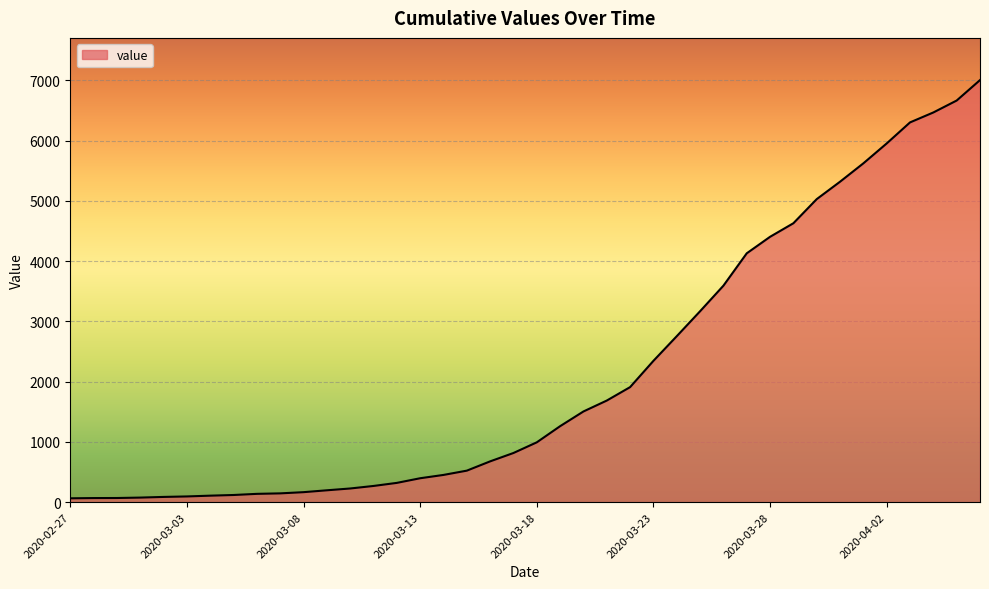

What is the greatest value displayed?

7003